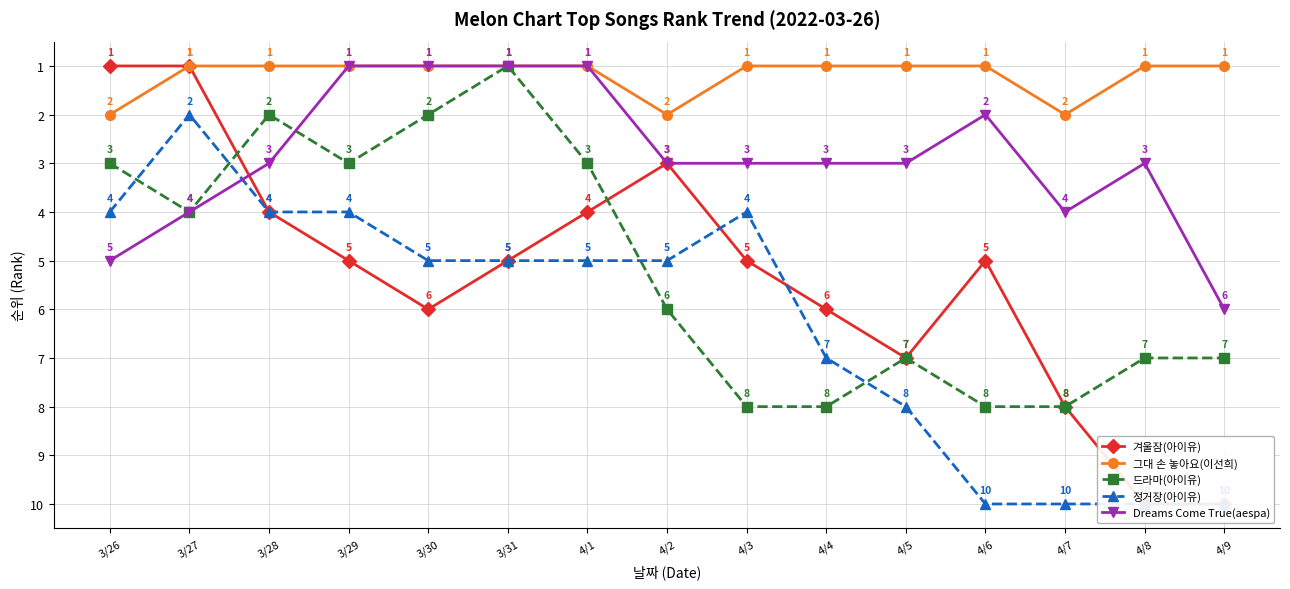

True or false: 그대 손 놓아요(이선희) and Dreams Come True(aespa) intersect in this chart.

False